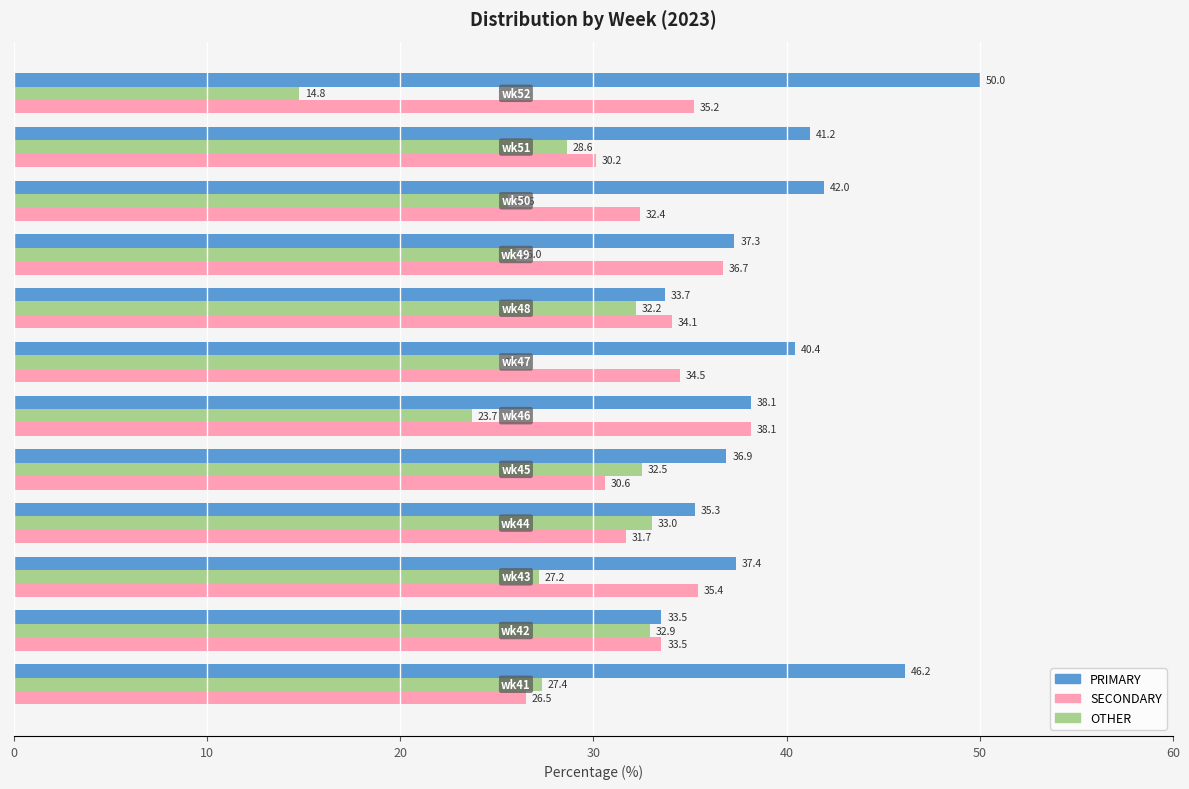

What is the difference between the second highest and second lowest values in the SECONDARY series?

6.5